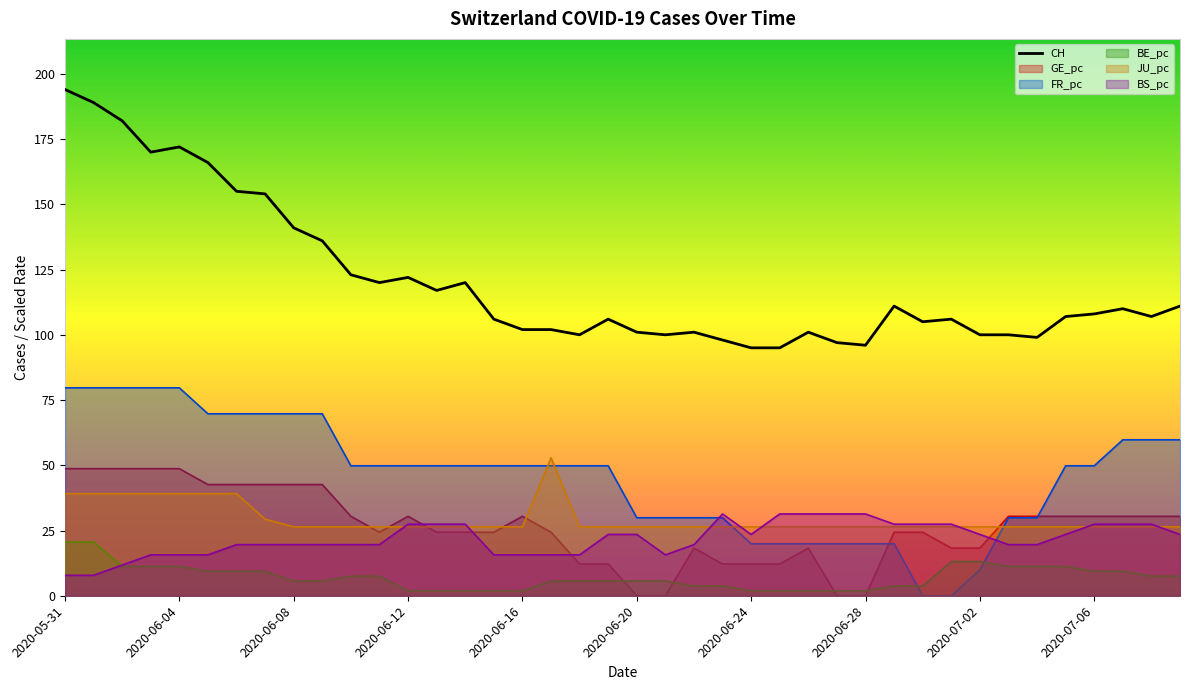

What is the label of the 11th point from the right?

29